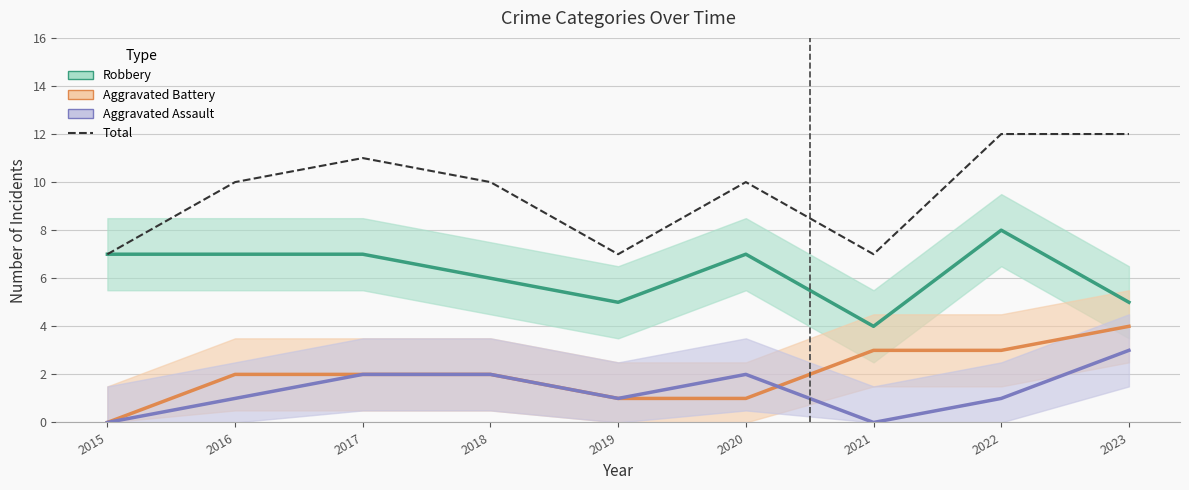

What is the change in value from 2016 to 2023?

+2